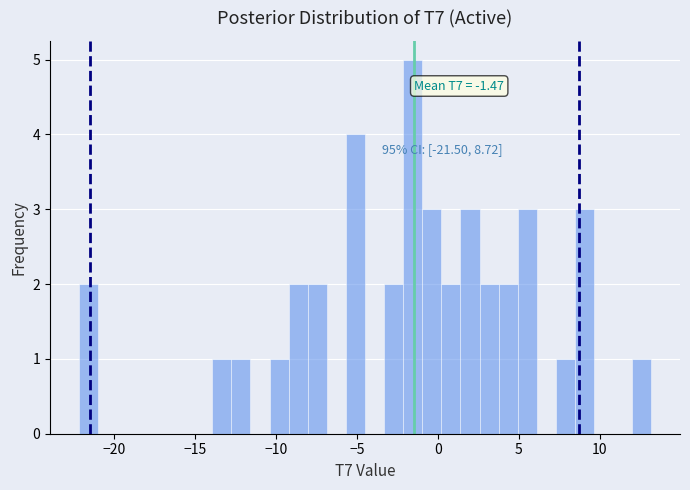

Around what value on the x-axis is the tallest bar? Give the approximate position of its centre, as read against the axis.

-1.5